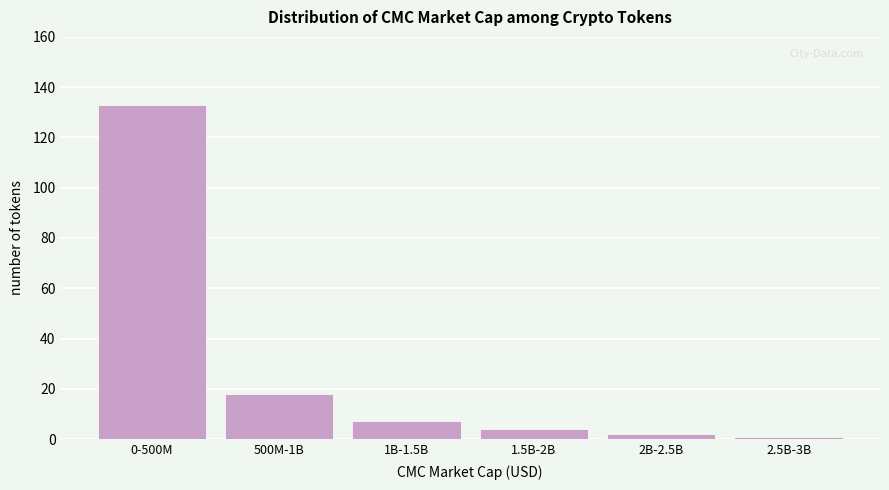

Reading left to right, transcribe all the data shown in this chart.

0-500M=133	500M-1B=18	1B-1.5B=7	1.5B-2B=4	2B-2.5B=2	2.5B-3B=1